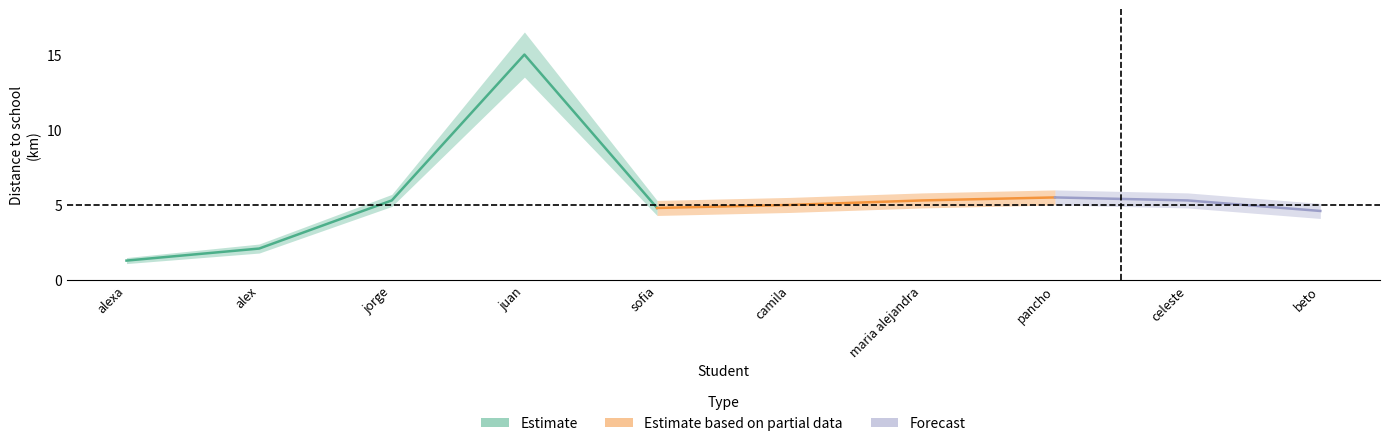

Read the distancia_mid value at beto.

4.6